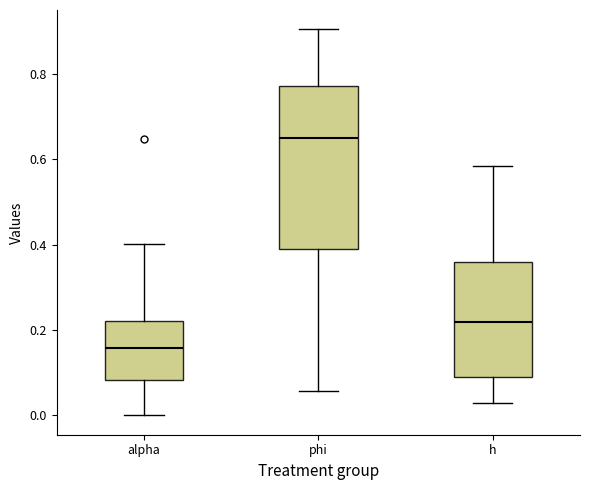

Reading left to right, read every box against the y-axis: the position of its median line, the range the box covers, and the ends of its whiskers. The values are not printed on the chart, so give them approximately, as read against the axis.

alpha: median 0.16, box 0.08 to 0.22, whiskers 0.00 to 0.40
phi: median 0.66, box 0.40 to 0.78, whiskers 0.06 to 0.90
h: median 0.22, box 0.10 to 0.36, whiskers 0.02 to 0.58